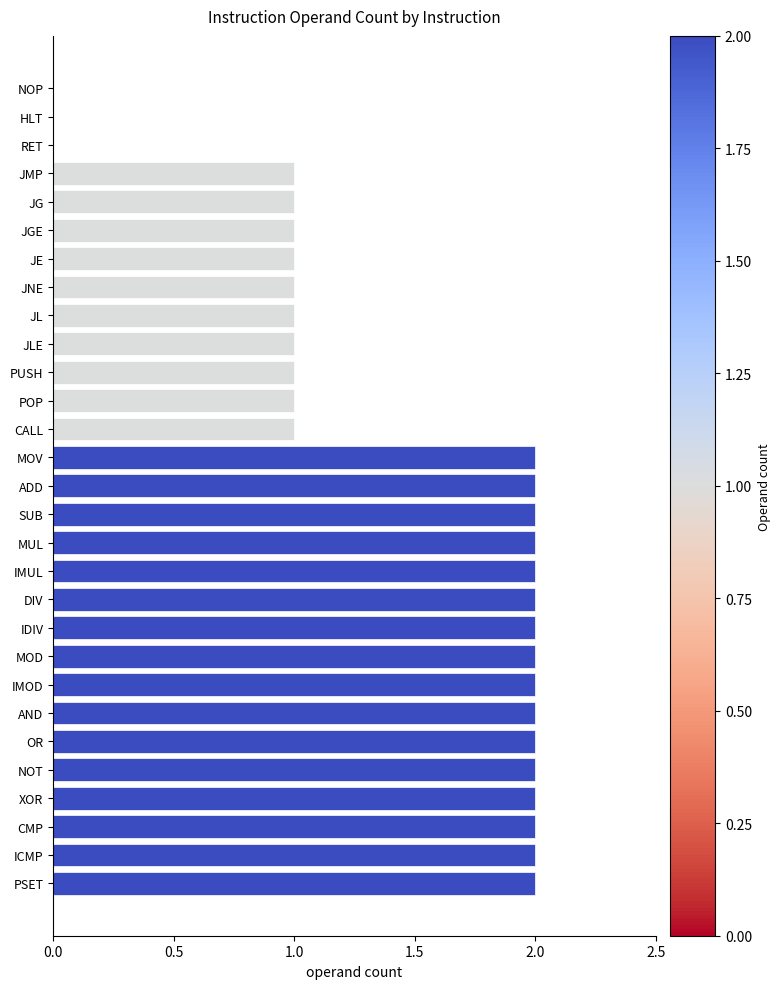

What is the sum of all values?

42